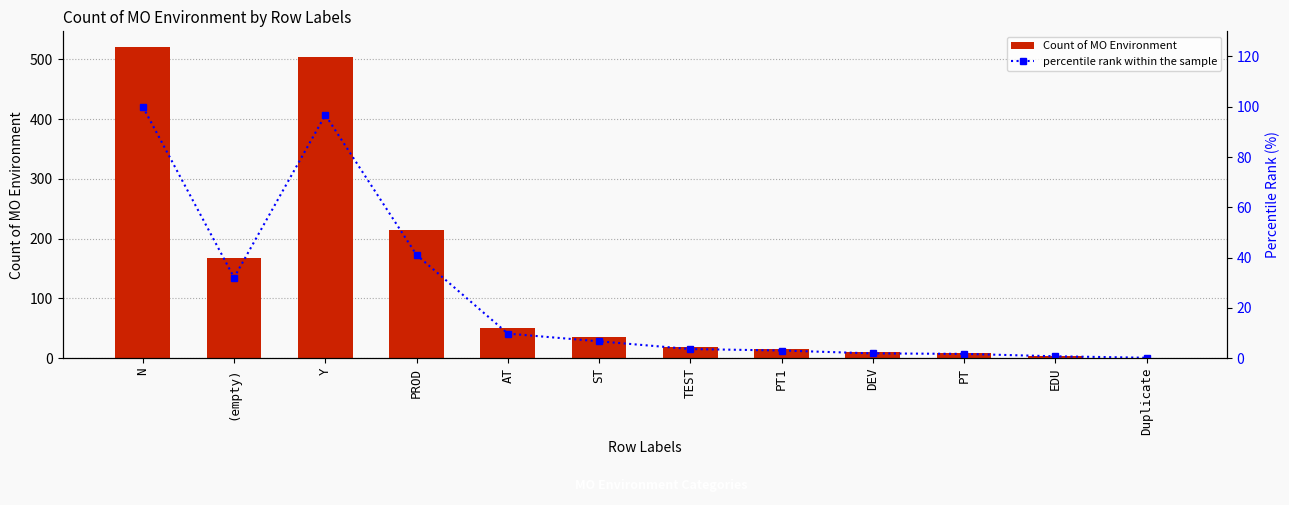

Reading left to right, list all the values displayed in this chart.

Count of MO Environment: 521.0	167.0	504.0	214.0	51.0	35.0	19.0	16.0	10.0	9.0	4.0	1.0
percentile rank within the sample: 100.0	32.1	96.7	41.1	9.8	6.7	3.6	3.1	1.9	1.7	0.8	0.2